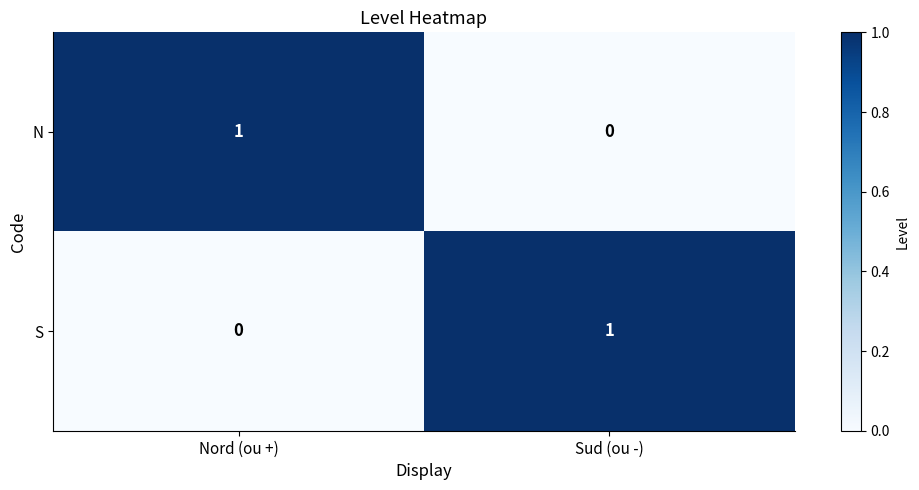

What is the spread (max minus min) of values at Nord (ou +)?

1